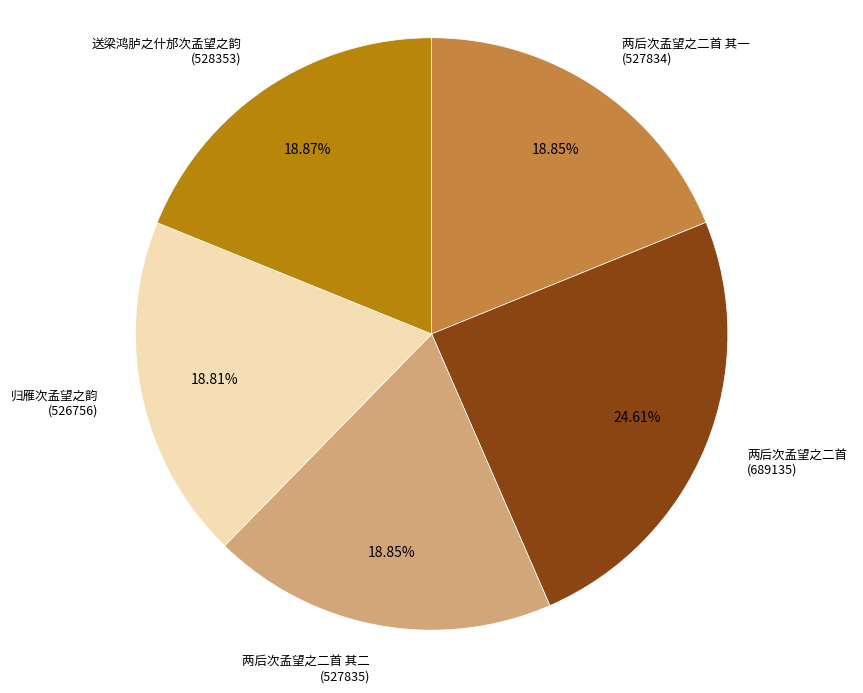

Which slice is the largest?

两后次孟望之二首